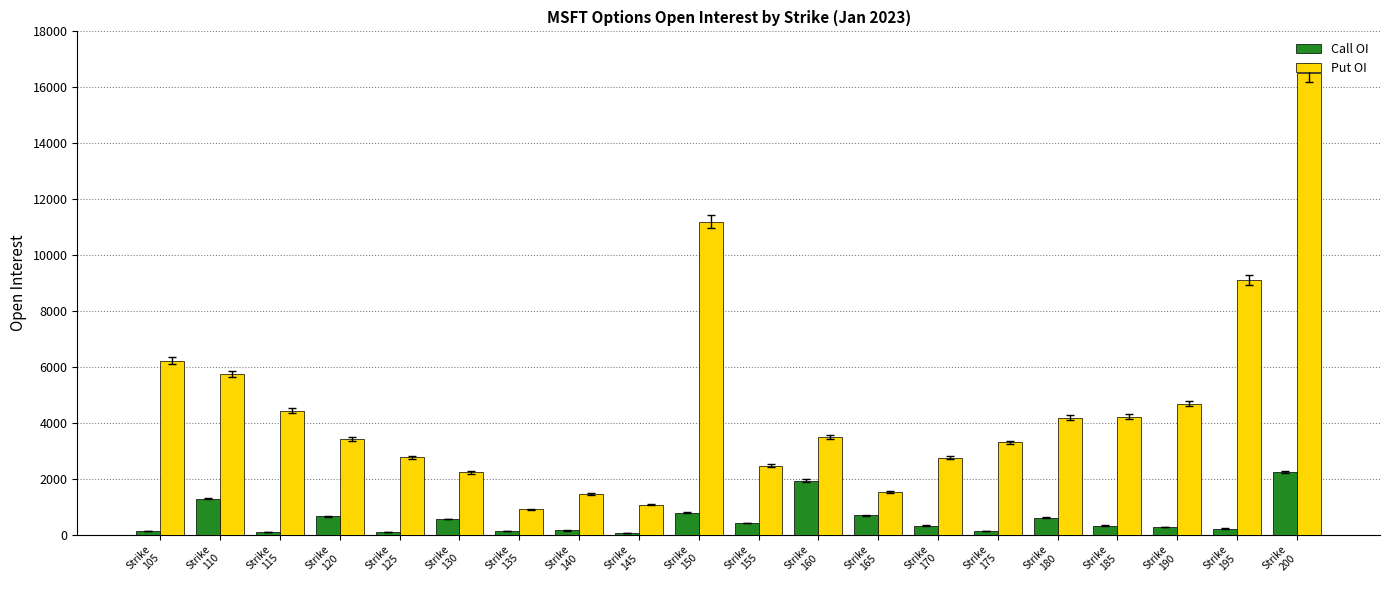

How many groups of bars are there?

20